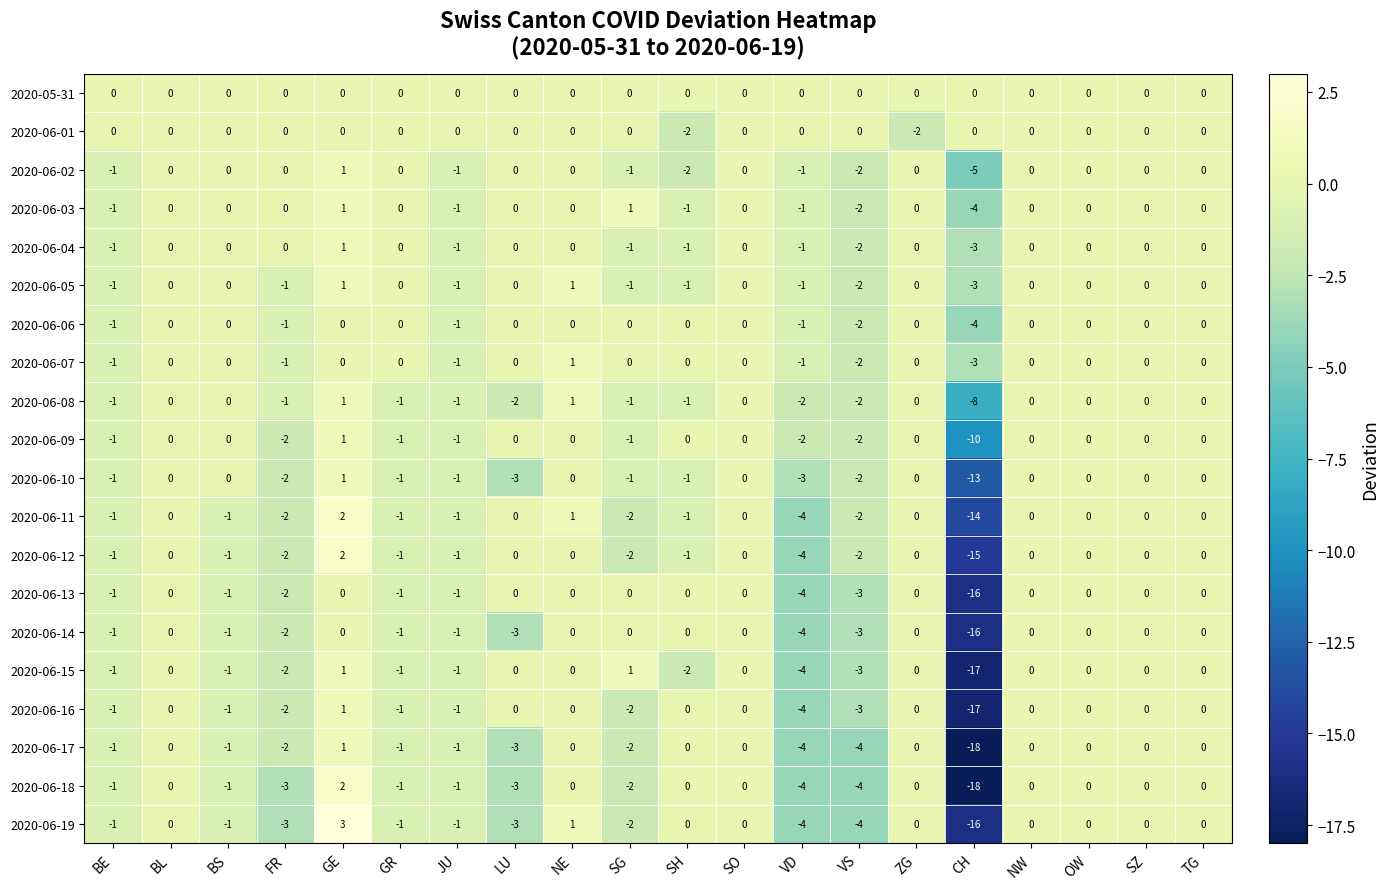

What is the sum of all 2020-06-15 values?

-30